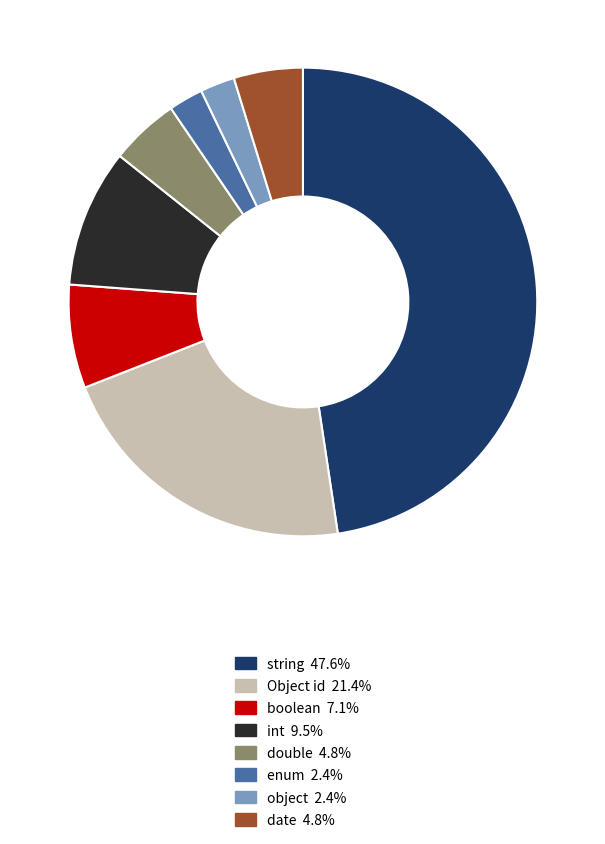

Which slice is the largest?

string